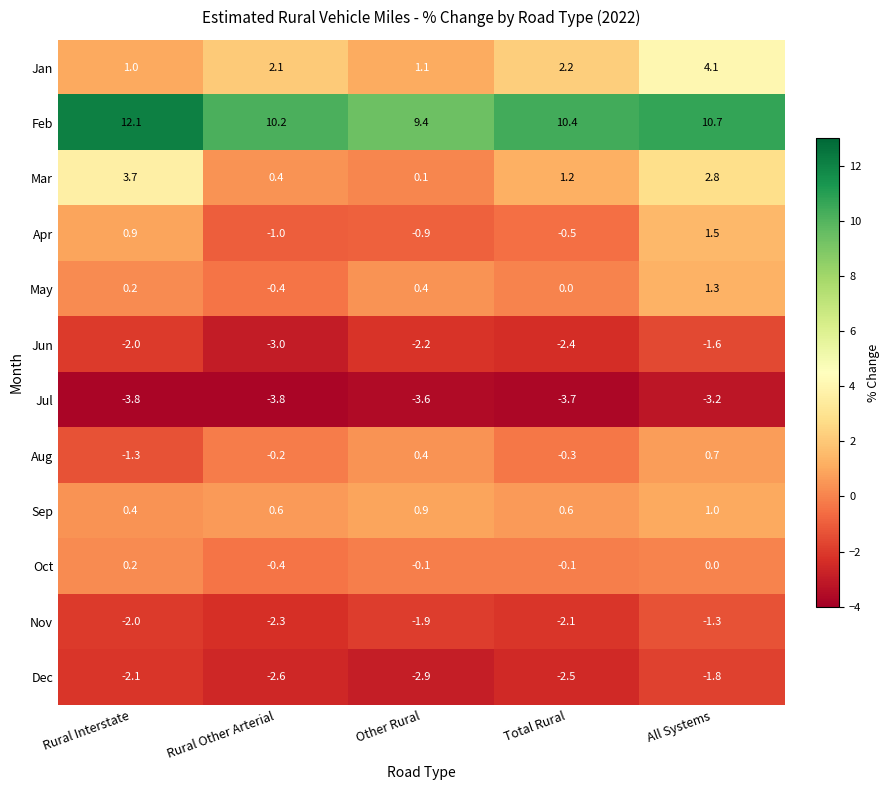

How many distinct data groups are displayed?

12